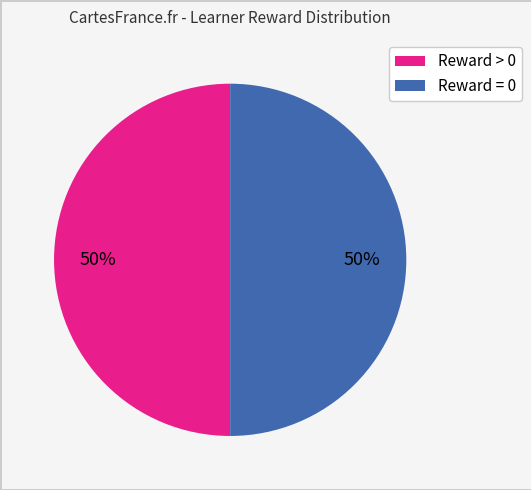

Approximately how many times larger is the value at Reward = 0 compared to Reward > 0?

1.0